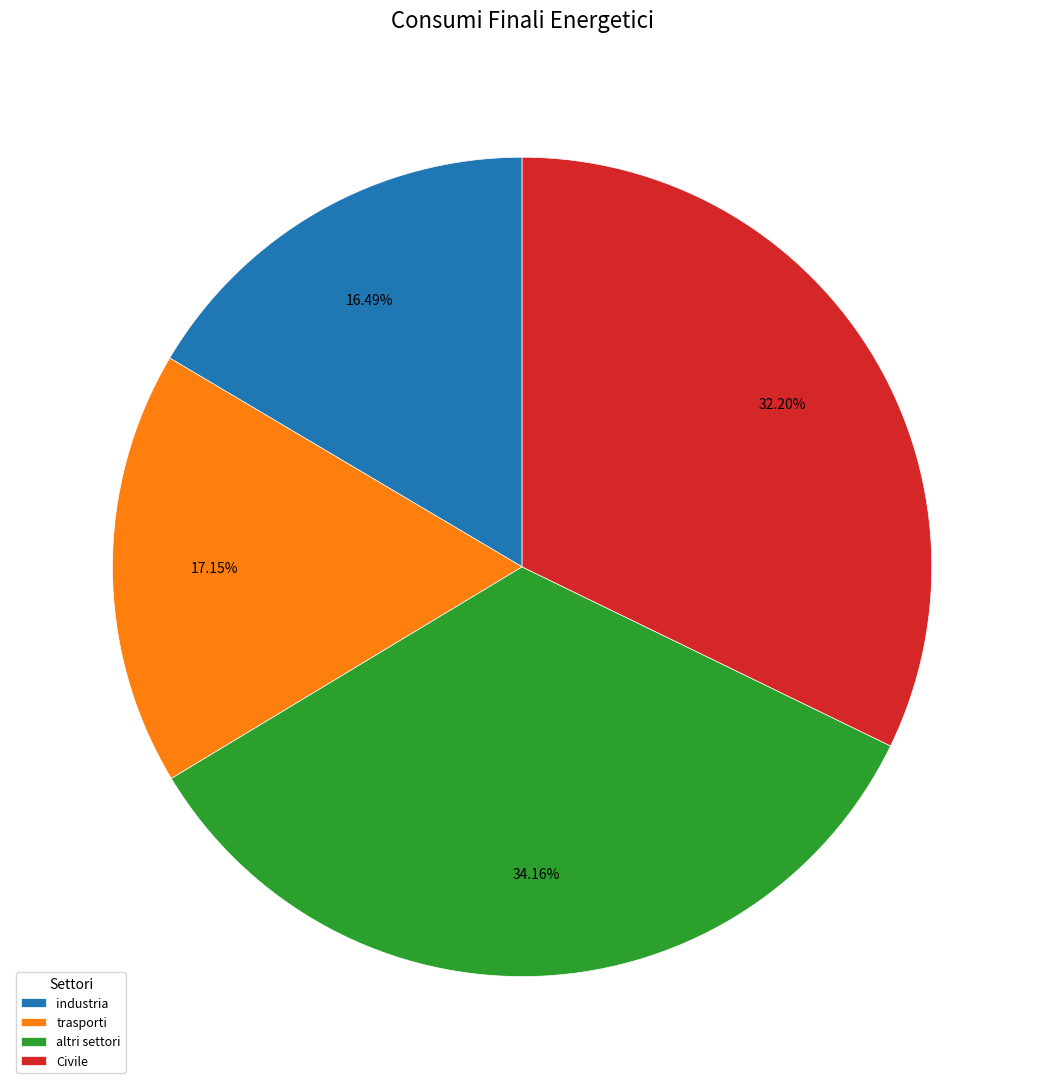

To the nearest percent, what is the difference between the largest and smallest slice percentages?

18%